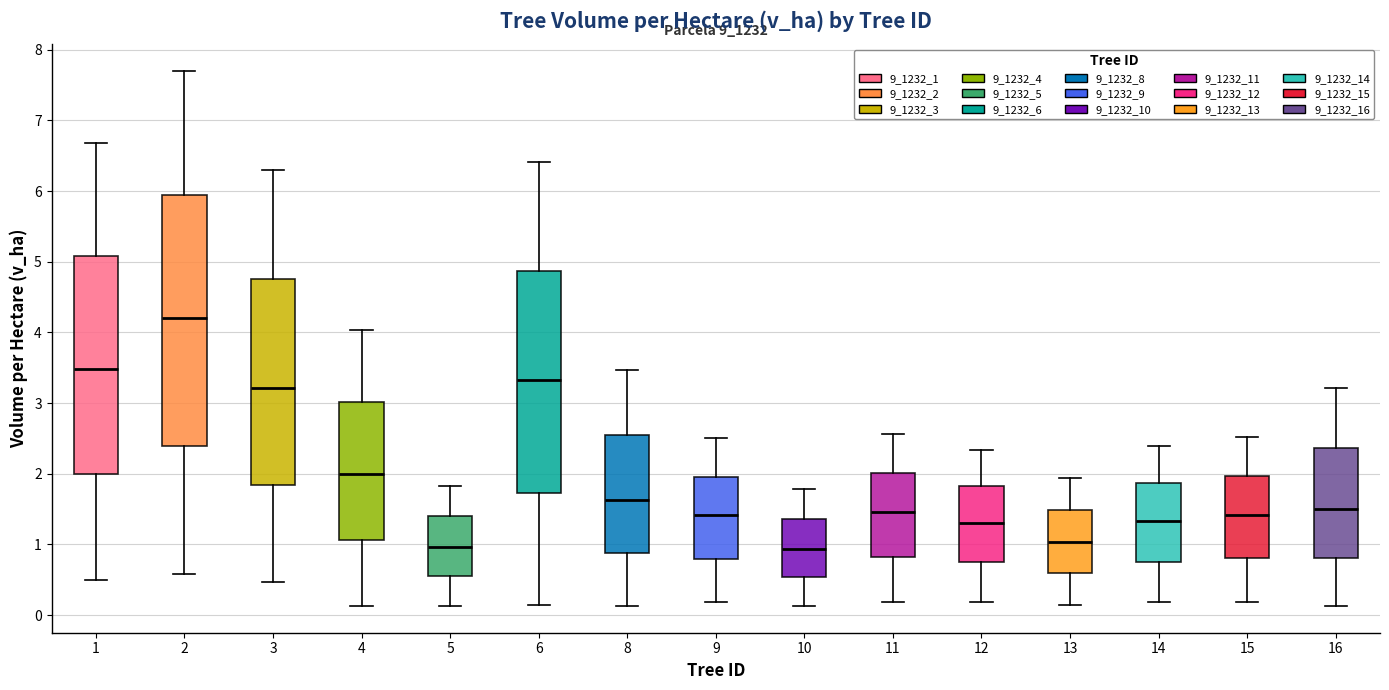

Reading left to right, transcribe this box plot: for each box, give where its median line is, the range the box spans, and where its two whiskers end, as read against the y-axis. The values are not printed on the chart, so give them approximately, as read against the axis.

1: median 3.5, box 2.0 to 5.1, whiskers 0.5 to 6.7
2: median 4.2, box 2.4 to 6.0, whiskers 0.6 to 7.7
3: median 3.2, box 1.8 to 4.8, whiskers 0.5 to 6.3
4: median 2.0, box 1.1 to 3.0, whiskers 0.1 to 4.0
5: median 1.0, box 0.6 to 1.4, whiskers 0.1 to 1.8
6: median 3.3, box 1.7 to 4.9, whiskers 0.2 to 6.4
8: median 1.6, box 0.9 to 2.6, whiskers 0.1 to 3.5
9: median 1.4, box 0.8 to 2.0, whiskers 0.2 to 2.5
10: median 0.9, box 0.5 to 1.4, whiskers 0.1 to 1.8
11: median 1.5, box 0.8 to 2.0, whiskers 0.2 to 2.6
12: median 1.3, box 0.7 to 1.8, whiskers 0.2 to 2.3
13: median 1.0, box 0.6 to 1.5, whiskers 0.2 to 1.9
14: median 1.3, box 0.8 to 1.9, whiskers 0.2 to 2.4
15: median 1.4, box 0.8 to 2.0, whiskers 0.2 to 2.5
16: median 1.5, box 0.8 to 2.4, whiskers 0.1 to 3.2